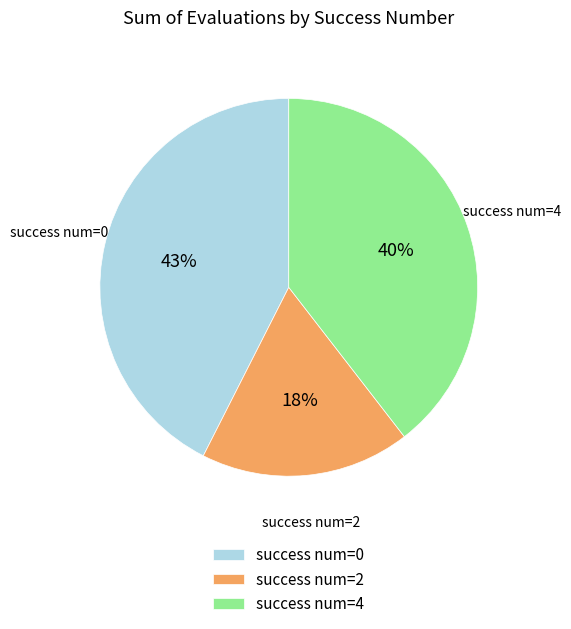

What is the ratio of the value at success num=4 to the value at success num=2?

2.2